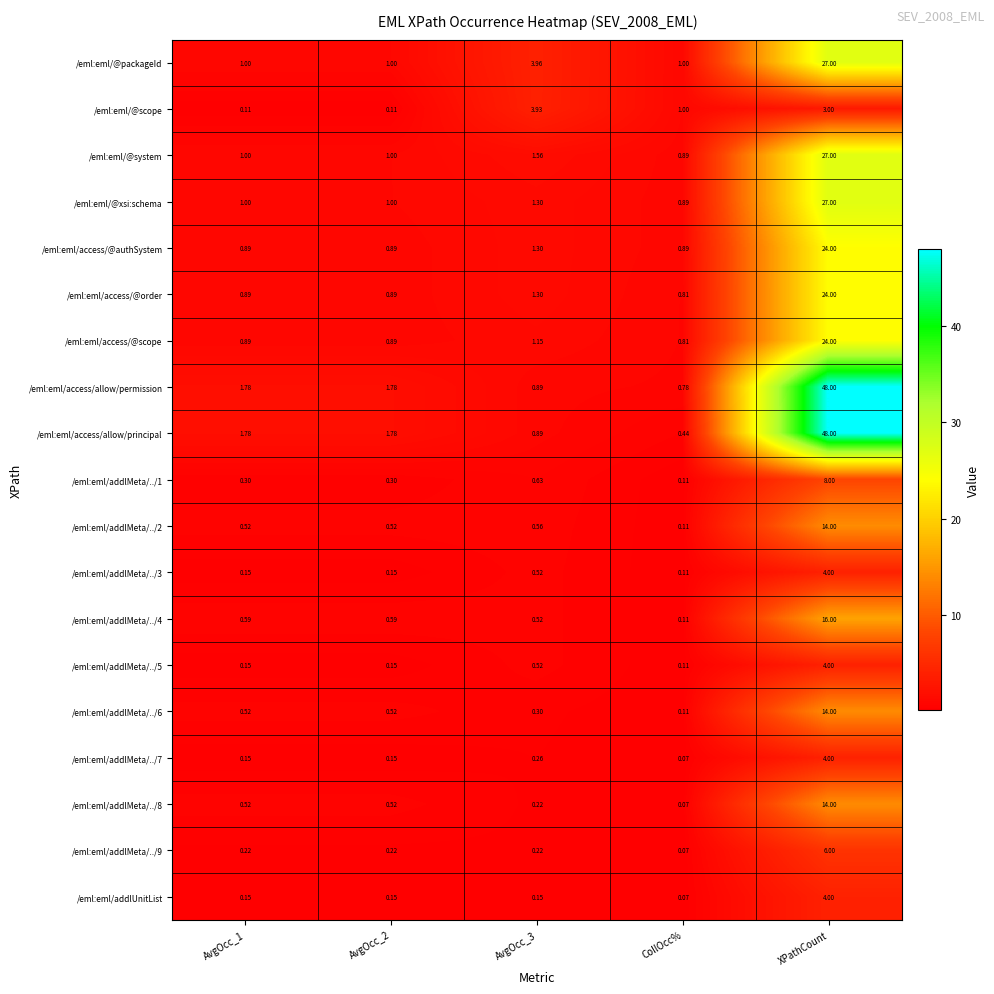

Which series changed the most between CollOcc% and XPathCount?

/eml:eml/access/allow/principal